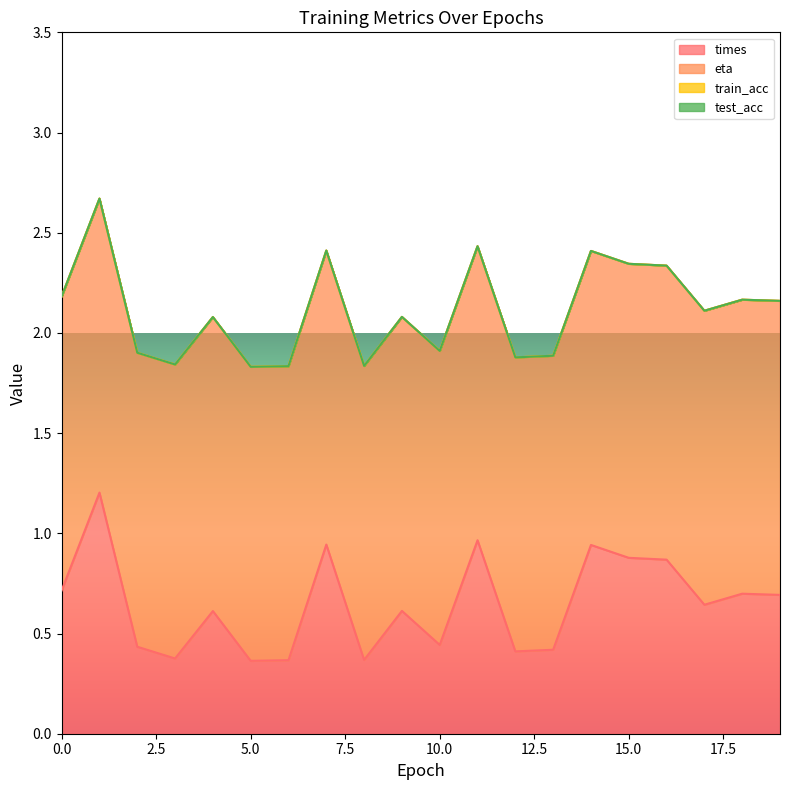

Which series has the largest range (max minus min)?

times